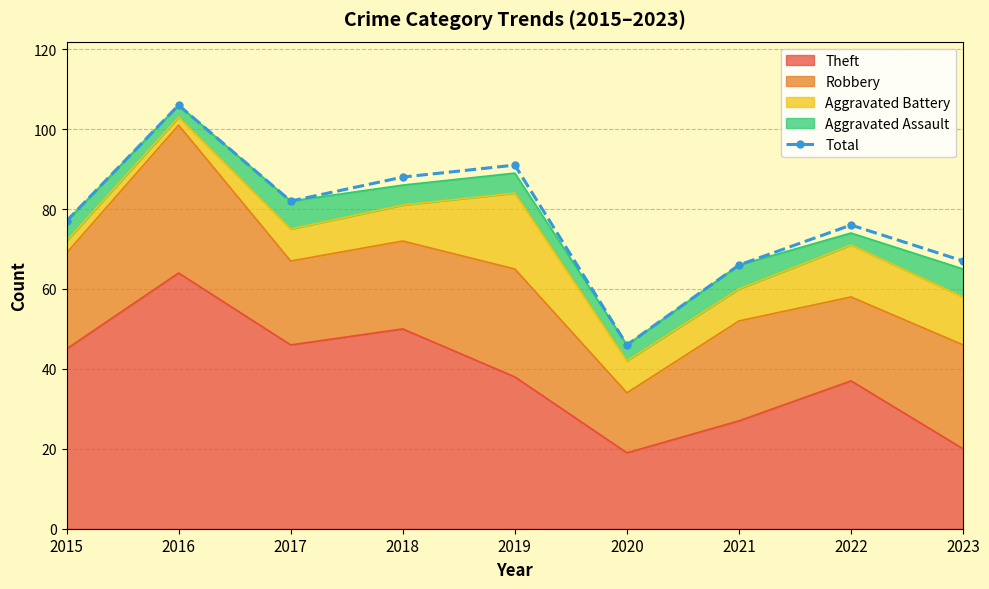

What is the difference between the maximum and minimum values?

60